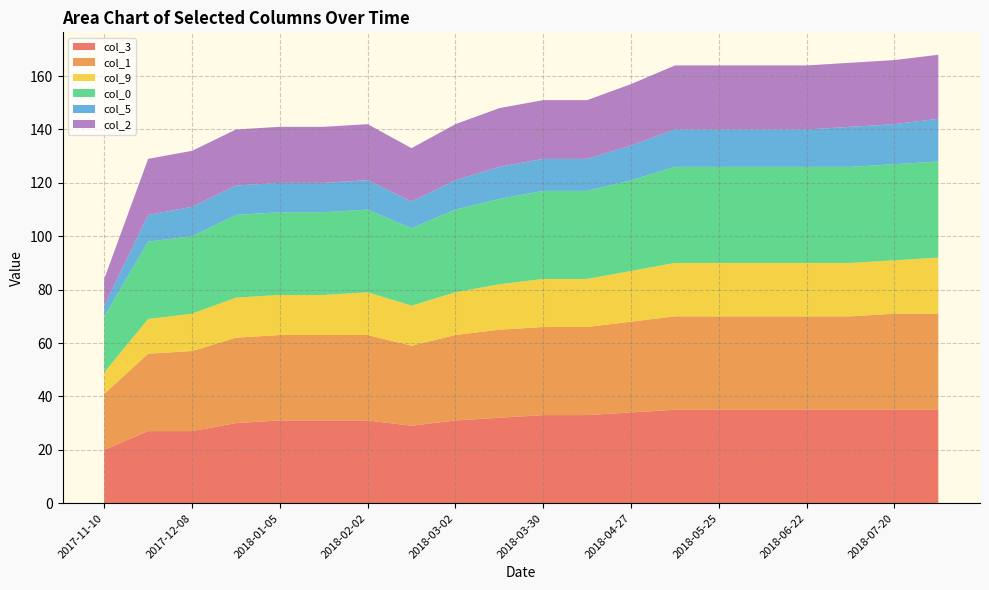

Reading right to left, extract all data points from this chart.

col_3: 35	35	35	35	35	35	35	34	33	33	32	31	29	31	31	31	30	27	27	20
col_1: 36	36	35	35	35	35	35	34	33	33	33	32	30	32	32	32	32	30	29	21
col_9: 21	20	20	20	20	20	20	19	18	18	17	16	15	16	15	15	15	14	13	8
col_0: 36	36	36	36	36	36	36	34	33	33	32	31	29	31	31	31	31	29	29	21
col_5: 16	15	15	14	14	14	14	13	12	12	12	11	10	11	11	11	11	11	10	4
col_2: 24	24	24	24	24	24	24	23	22	22	22	21	20	21	21	21	21	21	21	10